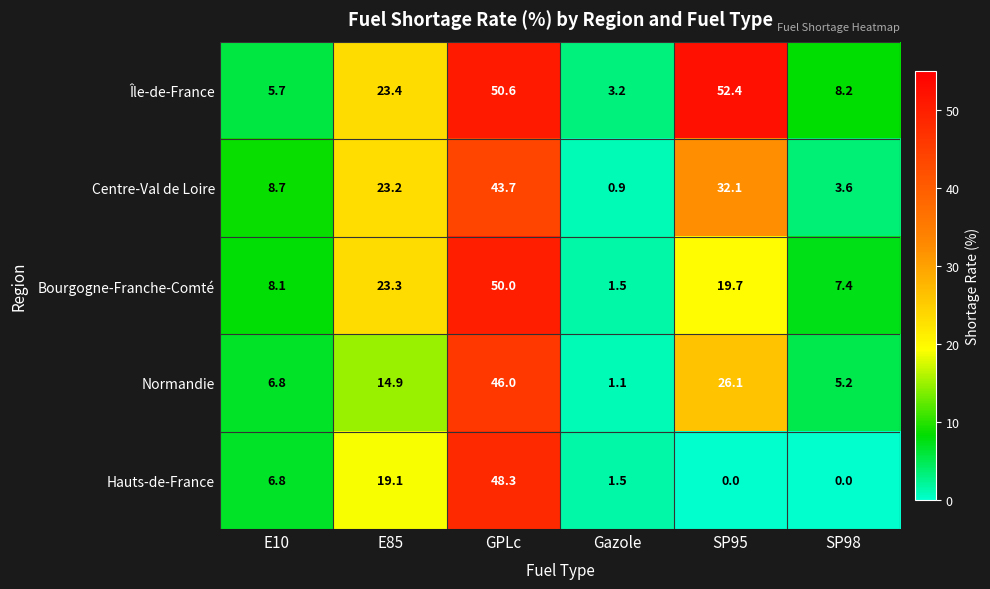

At which category does the chart reach its peak across all series?

SP95